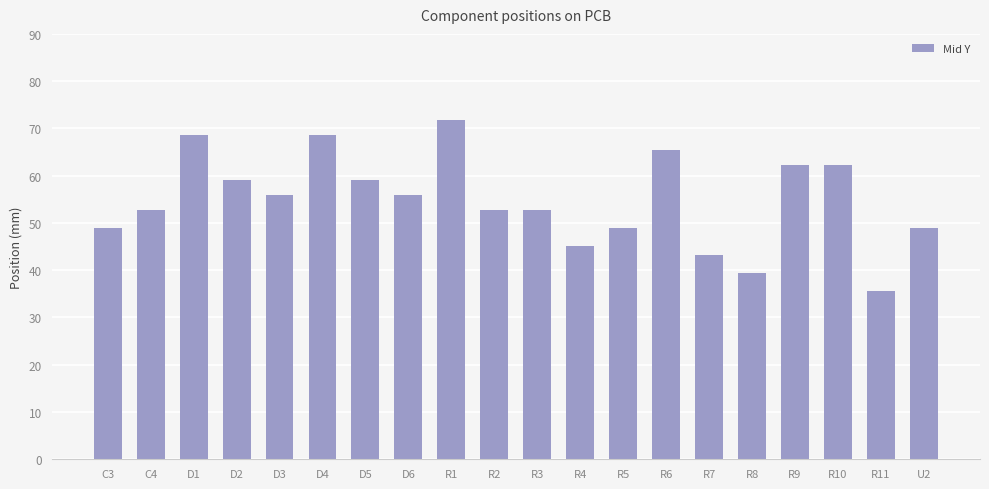

What is the ratio of the value at R4 to the value at R7?

1.0